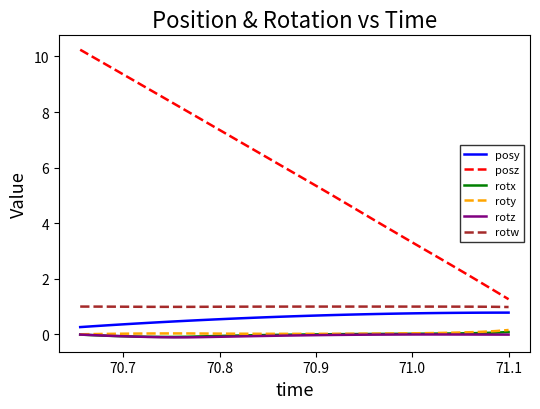

How many intersections are there between rotx and rotz?

1